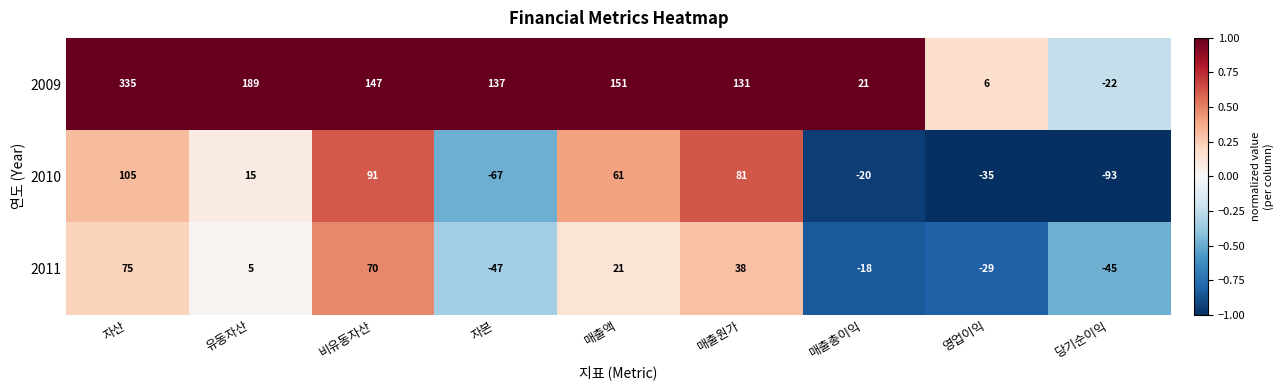

List the series in order of their peak value, highest first.

2009, 2010, 2011